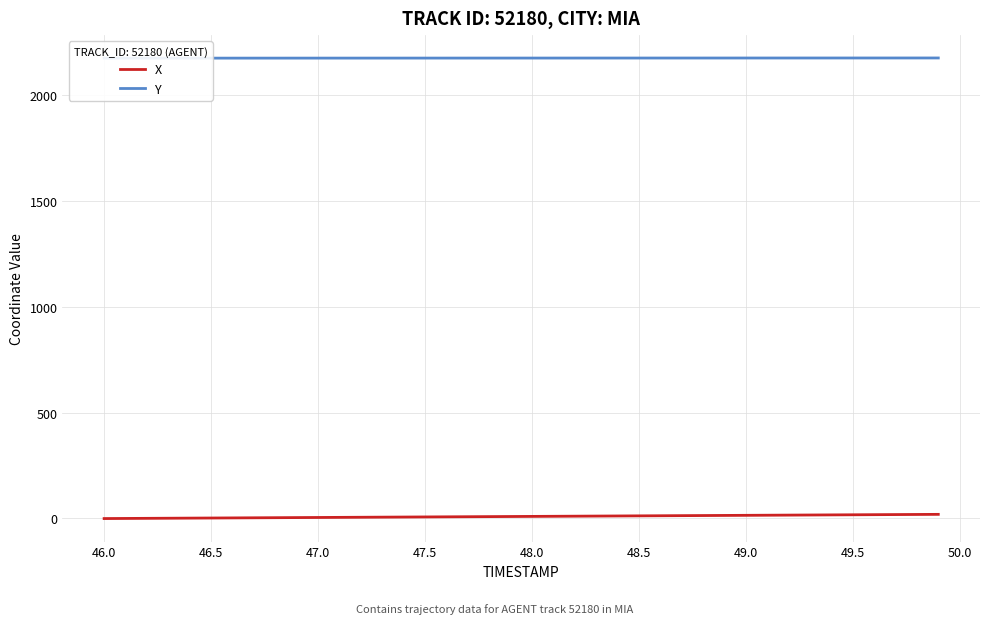

At how many categories does at least one series exceed 804?

40